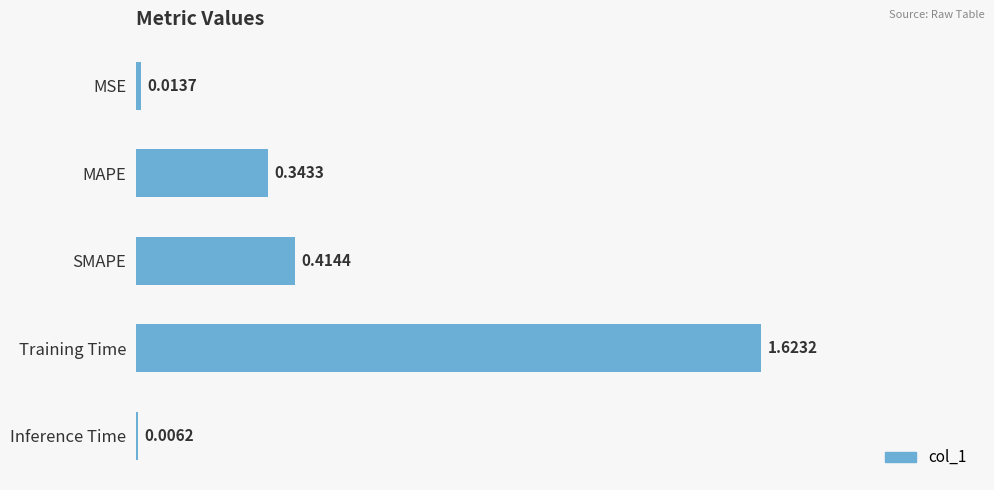

Which category has the highest value across all series?

Training Time